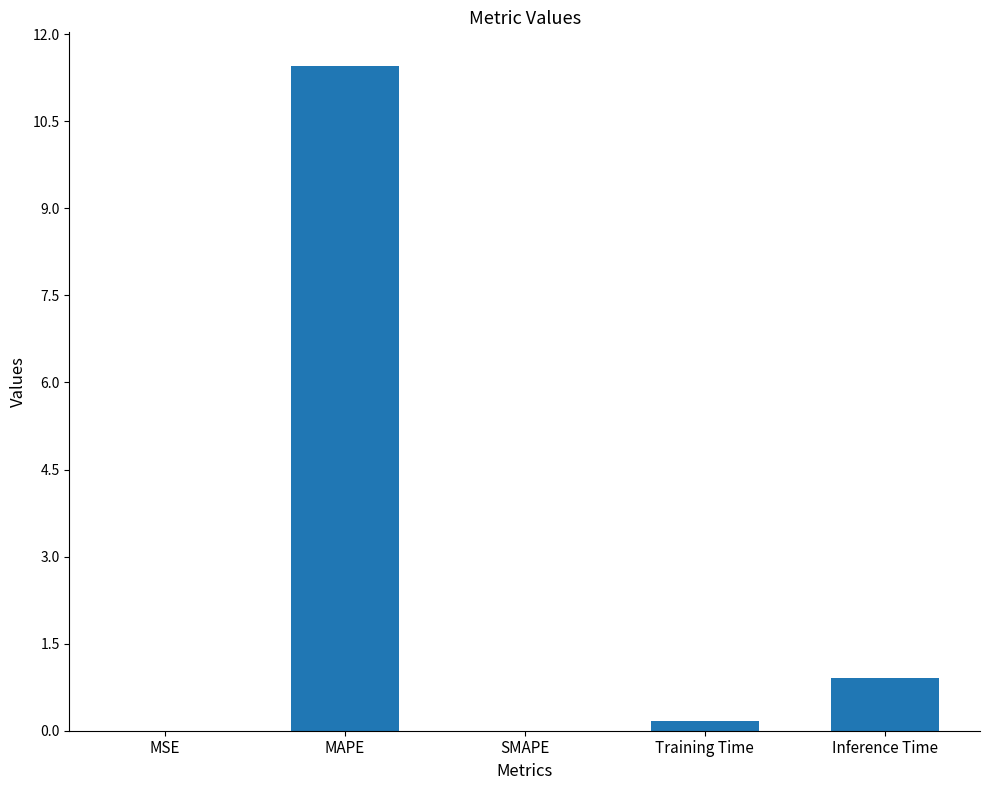

What is the sum of all values?

12.5